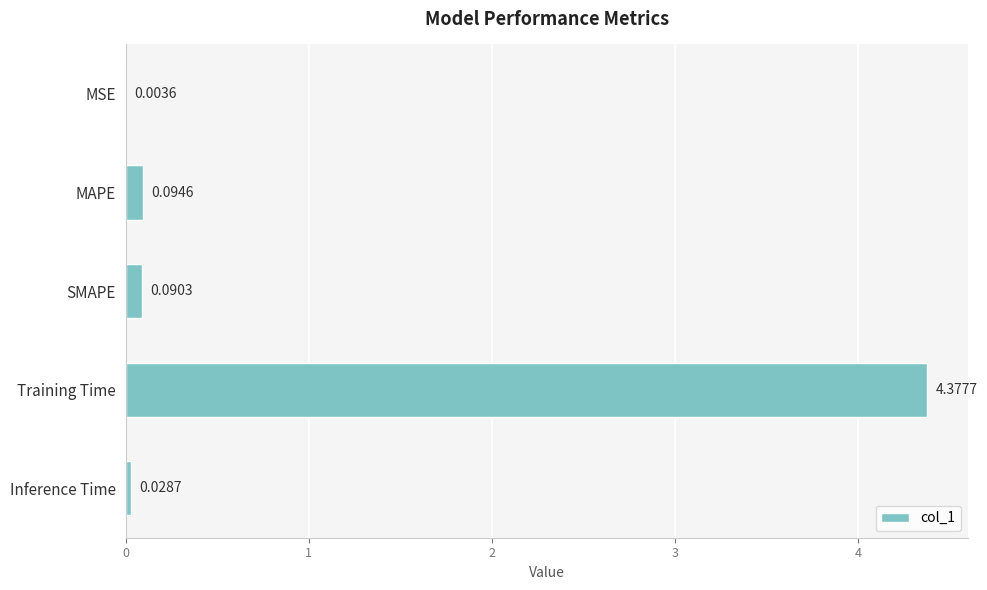

Where is the data nearest to the value 2?

MAPE